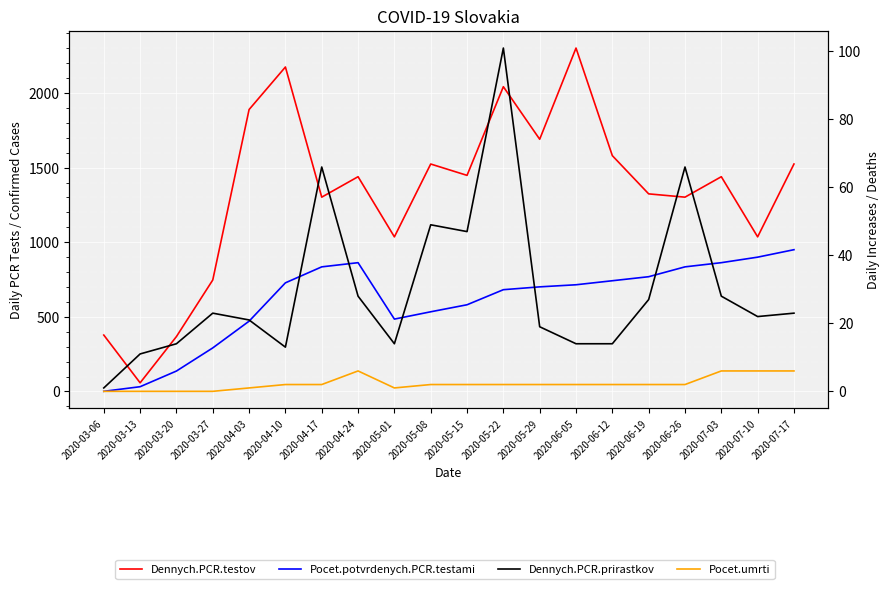

How many data points in Dennych.PCR.prirastkov are less than 23?

10